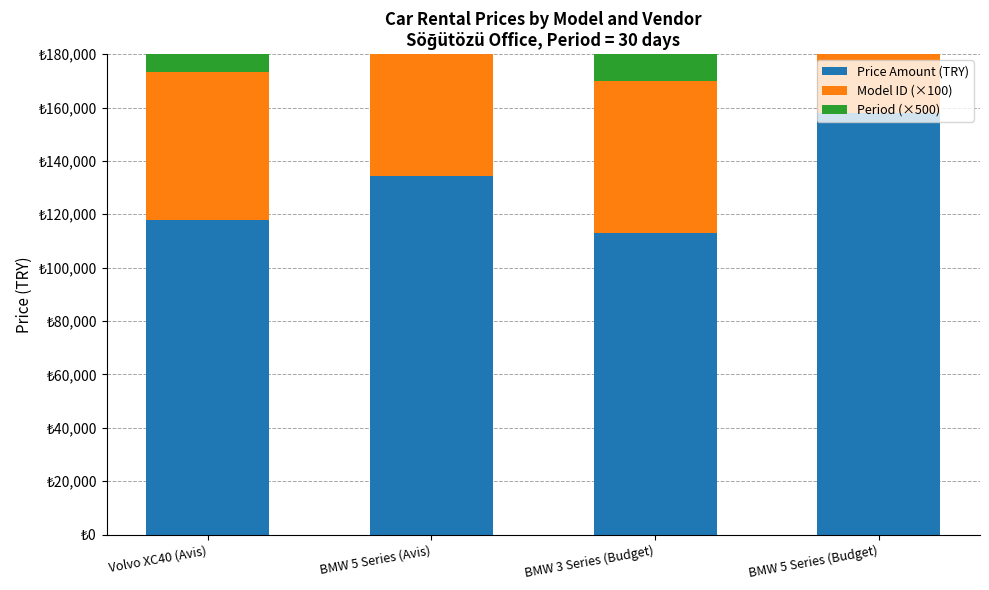

What is the sum of the Period (×500) values at BMW 5 Series (Budget) and BMW 5 Series (Avis)?

30000.0